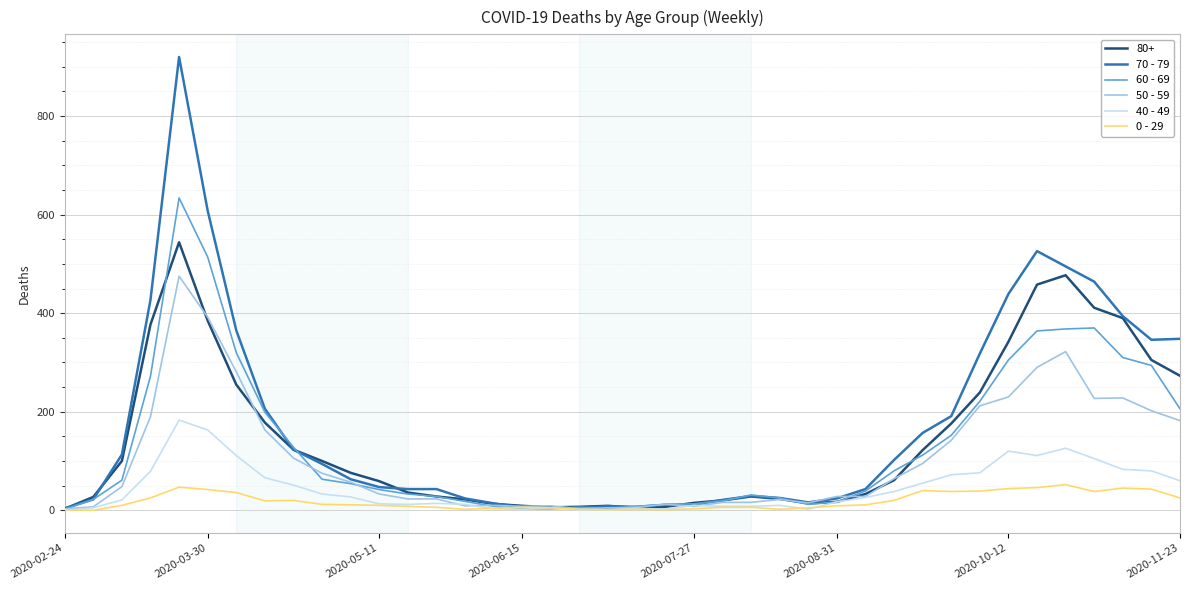

Which series has the widest spread of values?

70 - 79